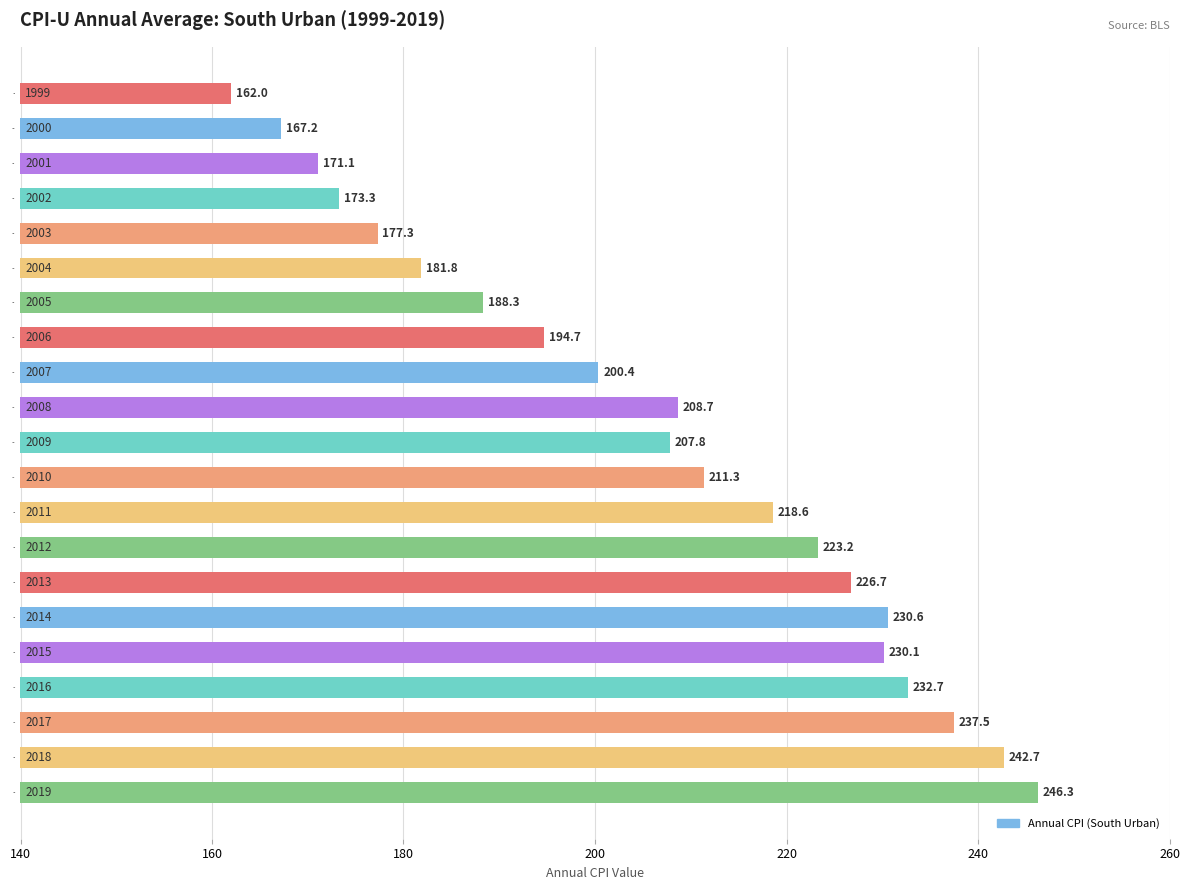

Count the number of data series in this chart.

1